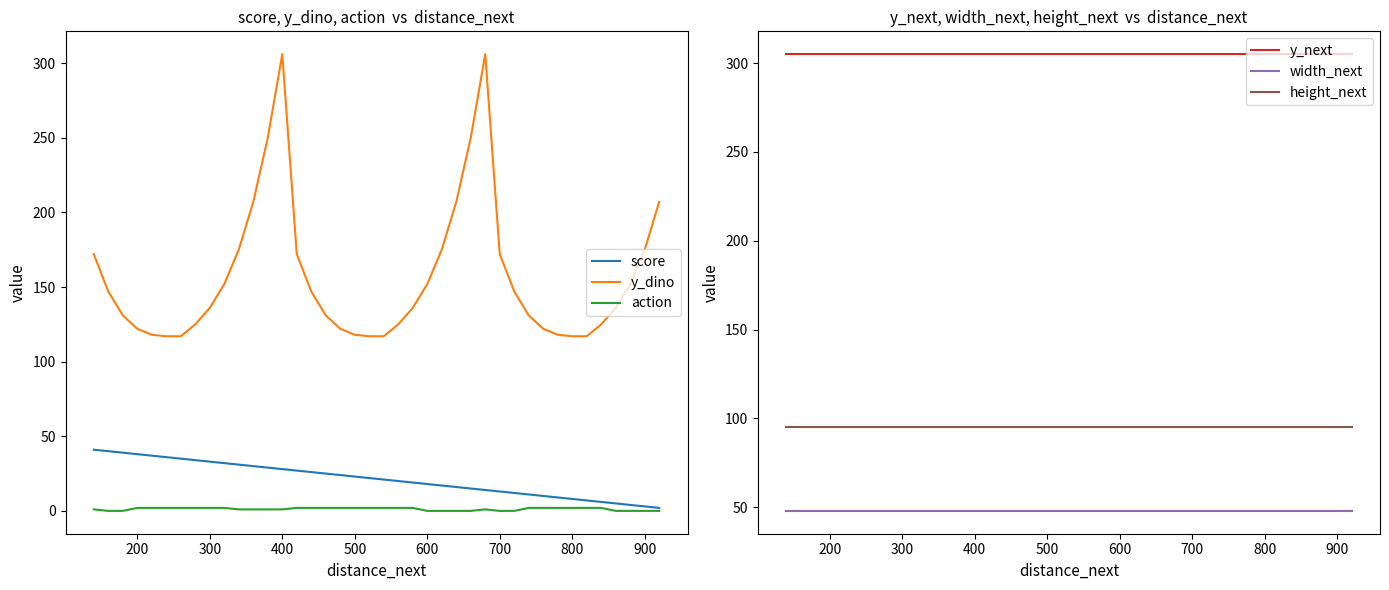

The value of action at 22 is 3. True or false?

False